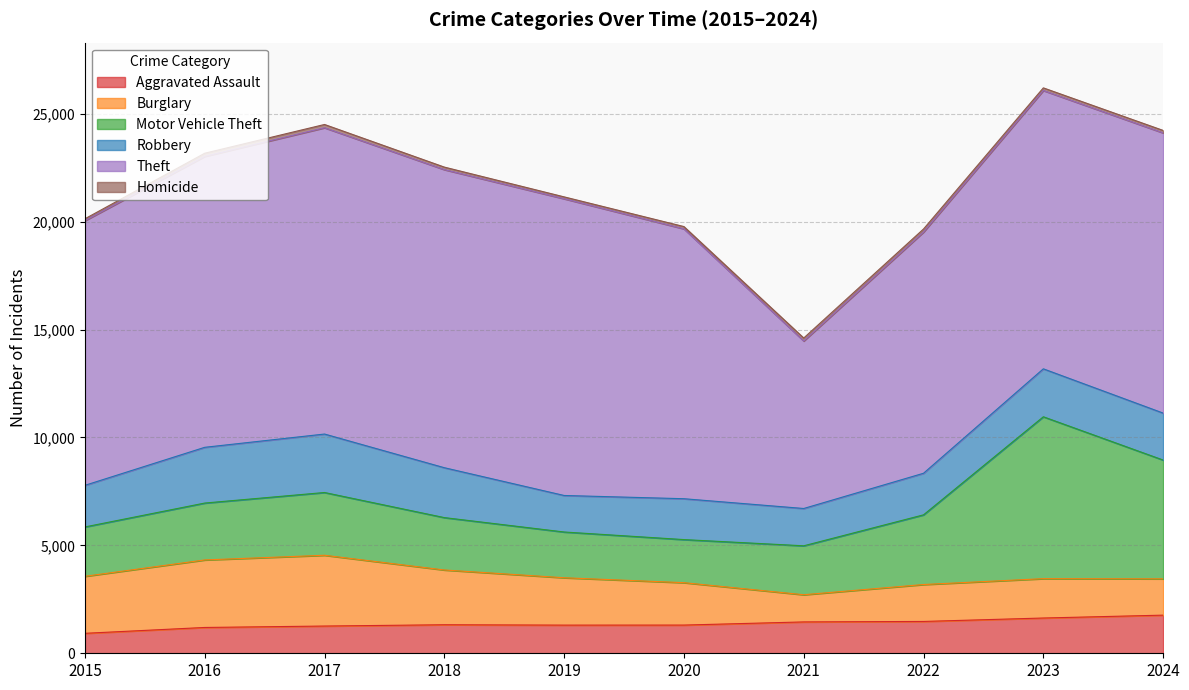

Reading left to right, what are all the values shown in this chart?

Aggravated Assault: 925	1196	1262	1322	1305	1307	1453	1475	1634	1767
Burglary: 2642	3129	3280	2538	2195	1965	1260	1711	1824	1682
Motor Vehicle Theft: 2287	2636	2908	2427	2120	1996	2267	3229	7501	5505
Robbery: 1928	2583	2709	2312	1692	1894	1729	1927	2222	2176
Theft: 12262	13480	14194	13813	13750	12505	7762	11177	12897	12984
Homicide: 89	147	151	117	87	106	138	142	122	114